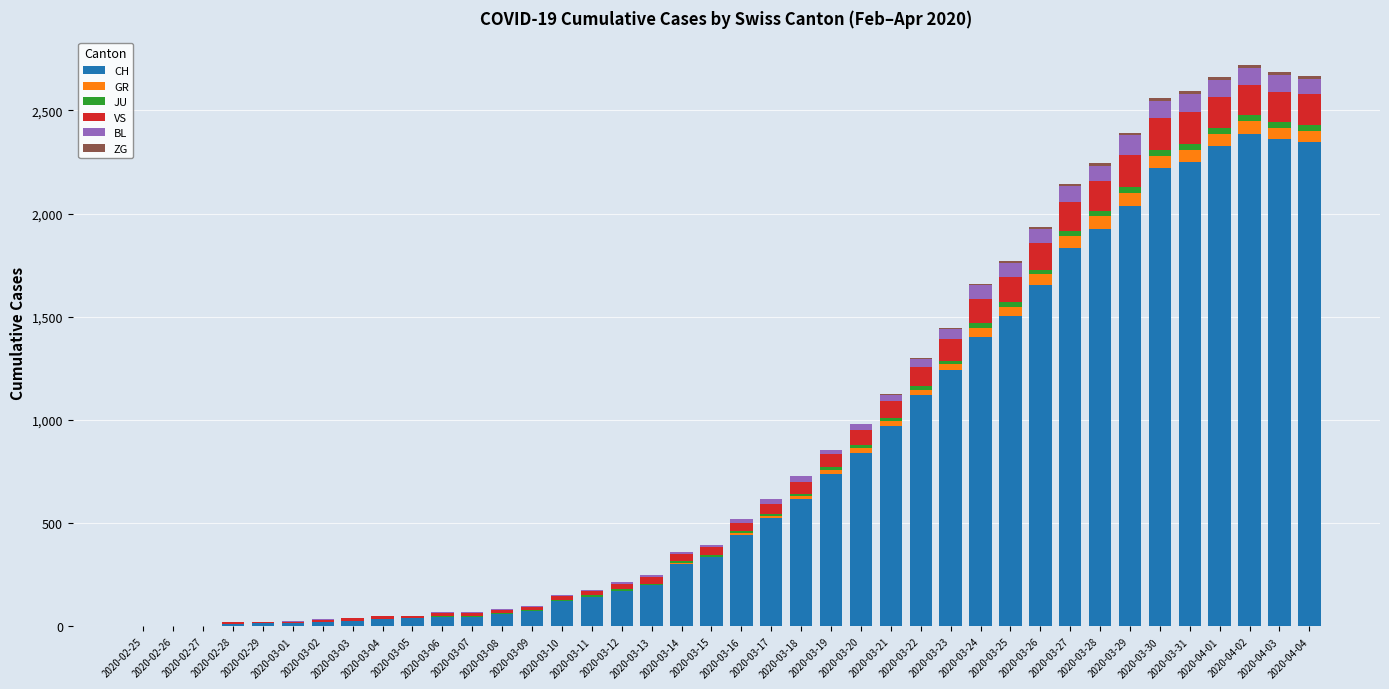

What is the maximum value for CH?

2387